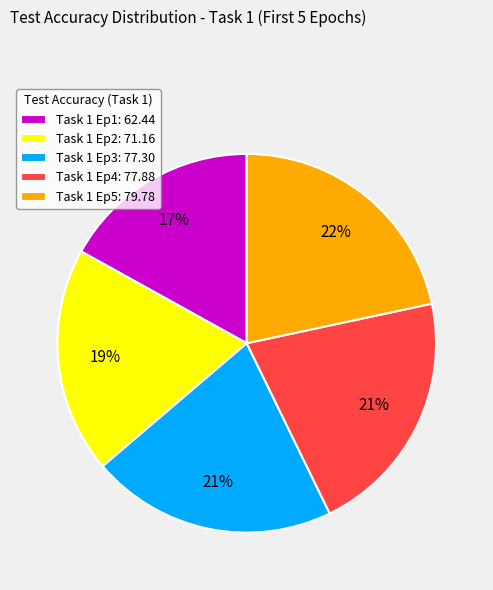

Is it true that Task 1 Ep1: 62.44 is 31% of the pie?

False